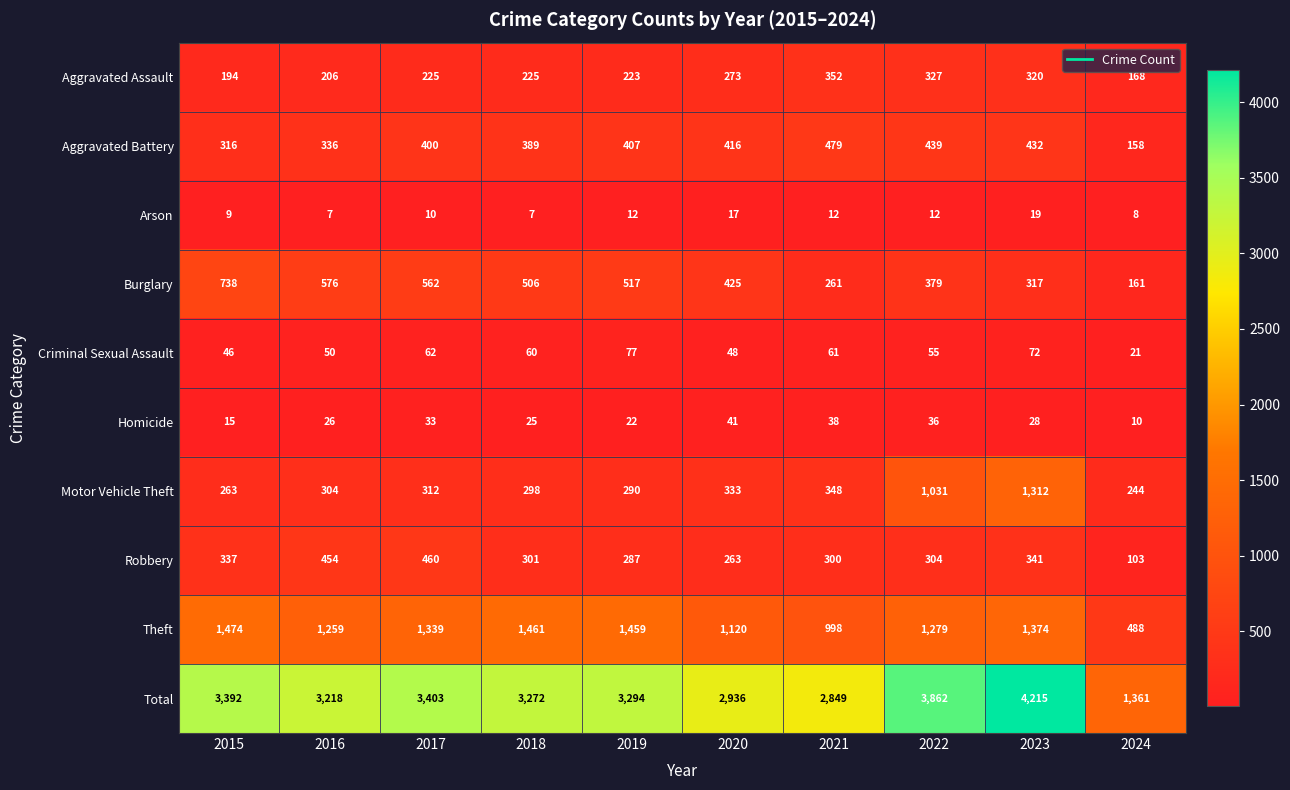

What is the highest value of the Burglary series?

738